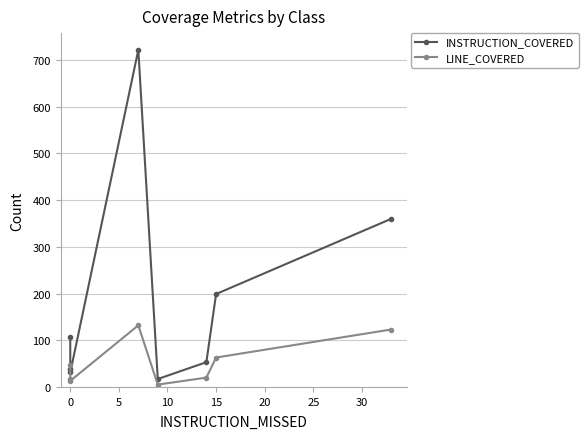

What is the value of the LINE_COVERED point at the 8th from the left?

123